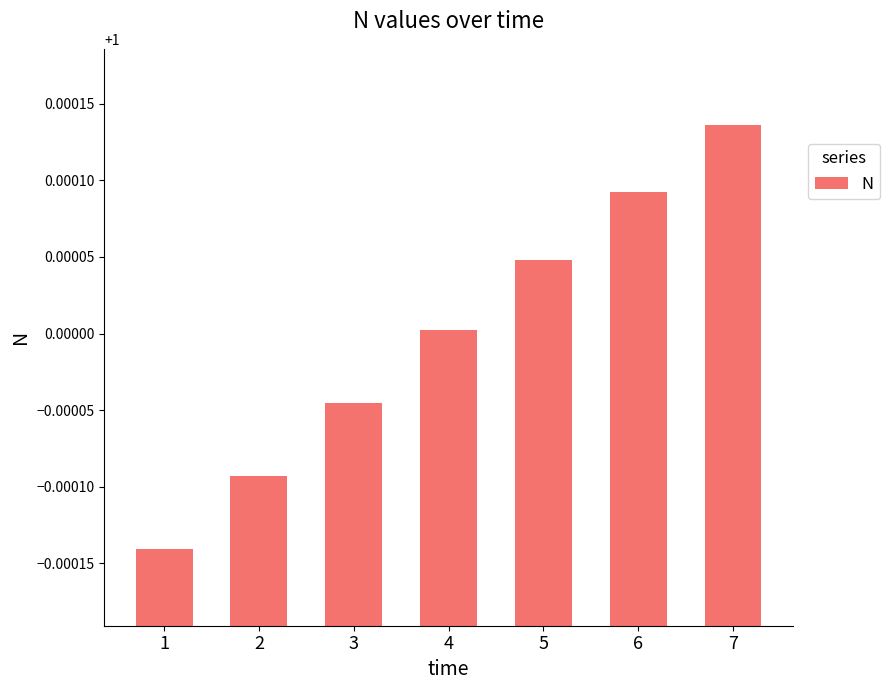

Between 6 and 5, which is larger?

6